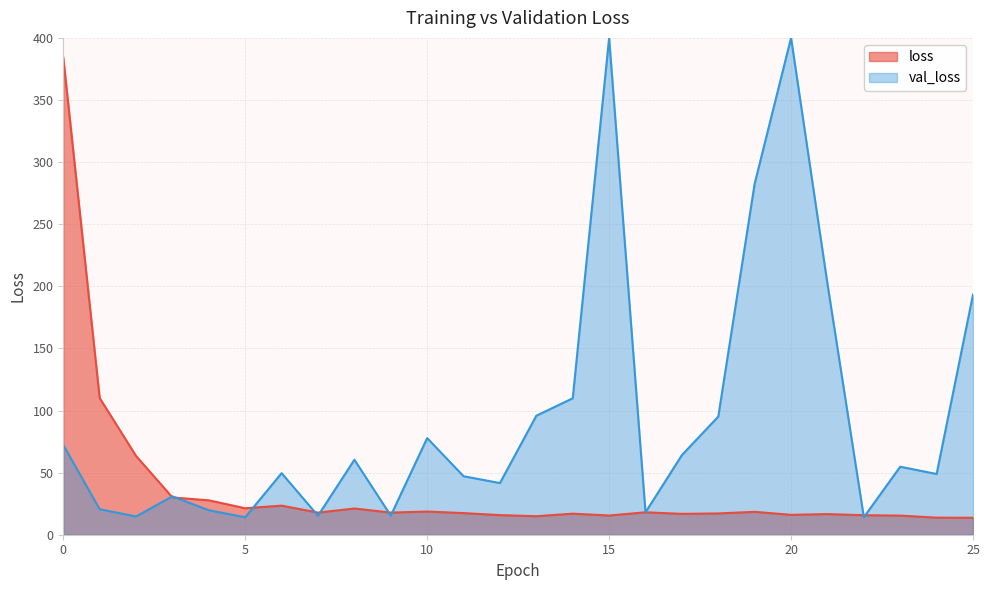

What is the approximate value at 17?

16.8